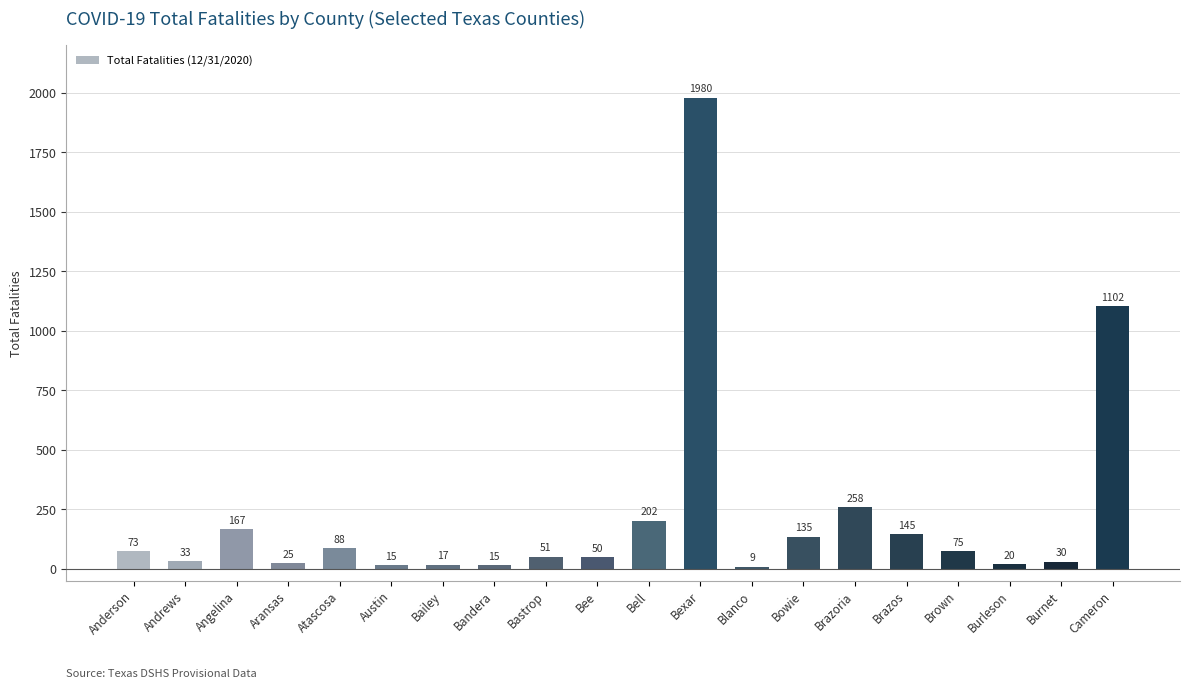

Approximately how many times larger is the value at Aransas compared to Brown?

0.3